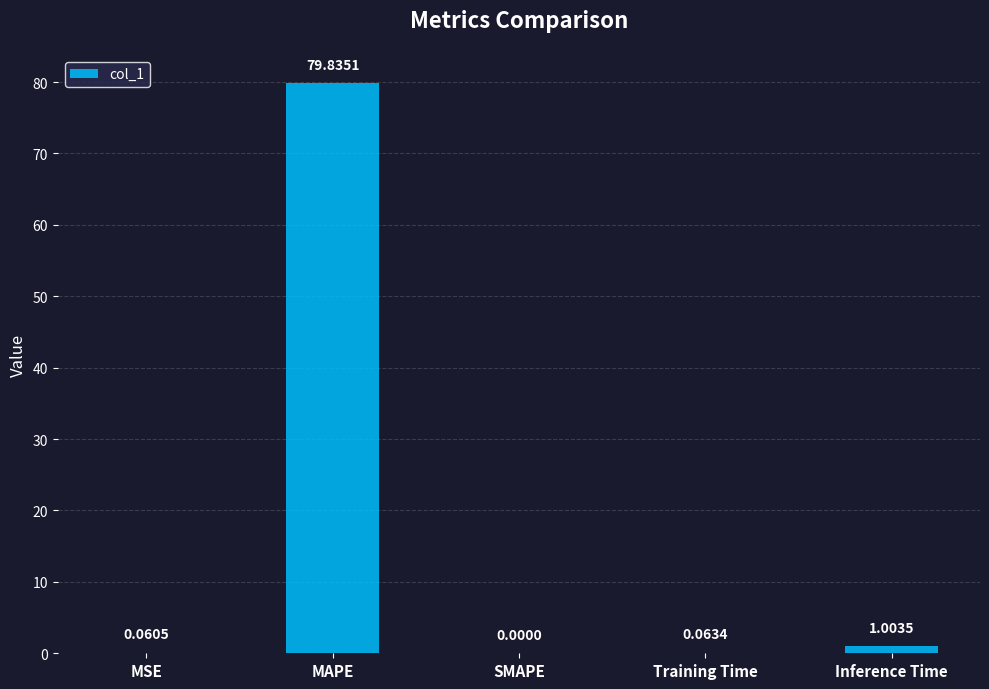

What is the sum of all values?

81.0